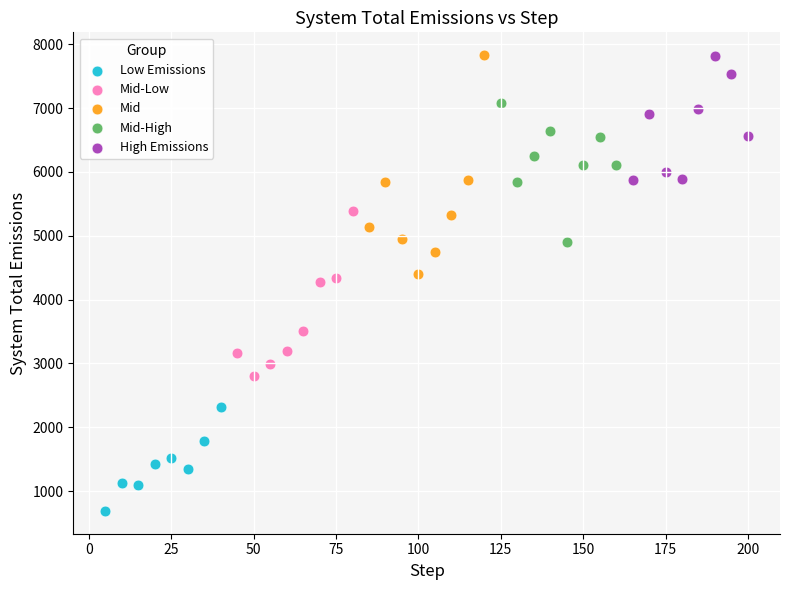

Which series has the largest Y range (max minus min)?

Mid